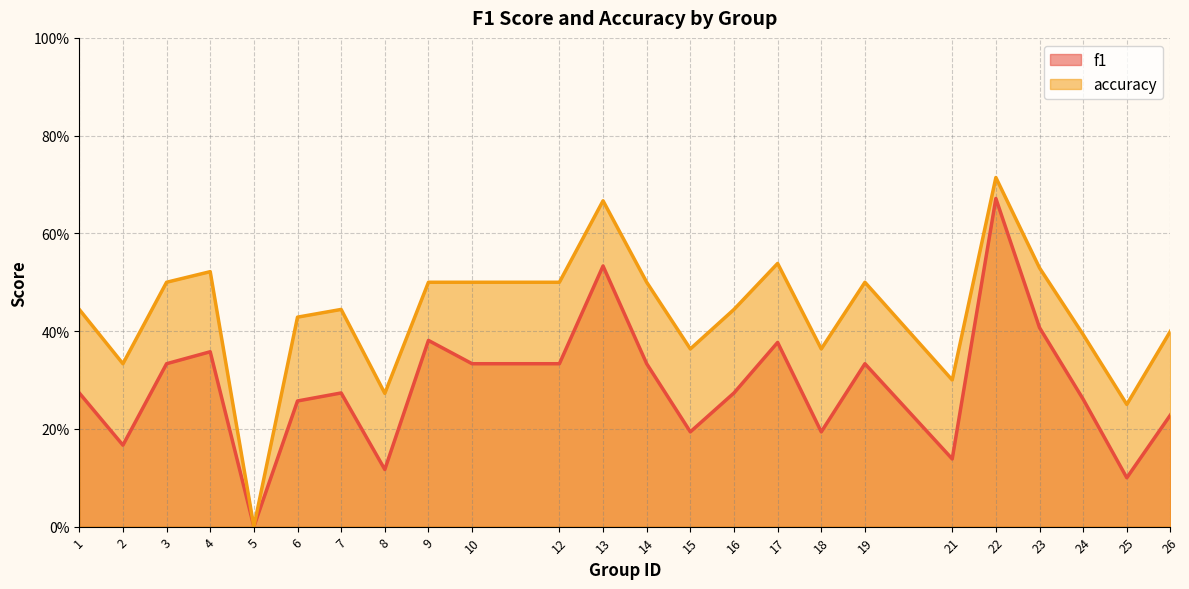

What is the total value across all series at 15?

0.6